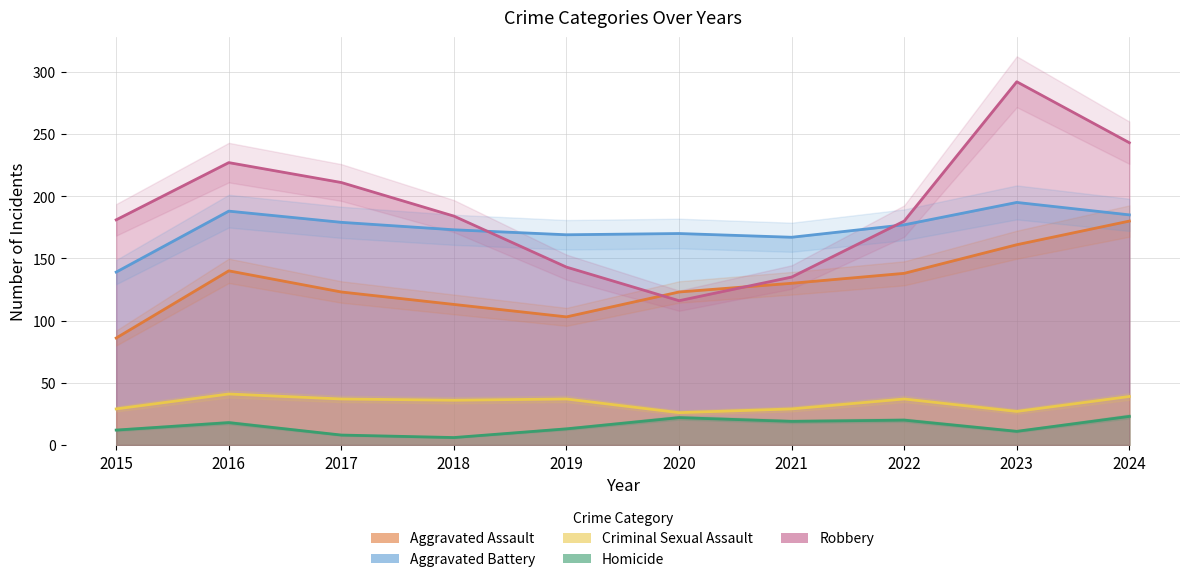

Count the number of categories in the chart.

10